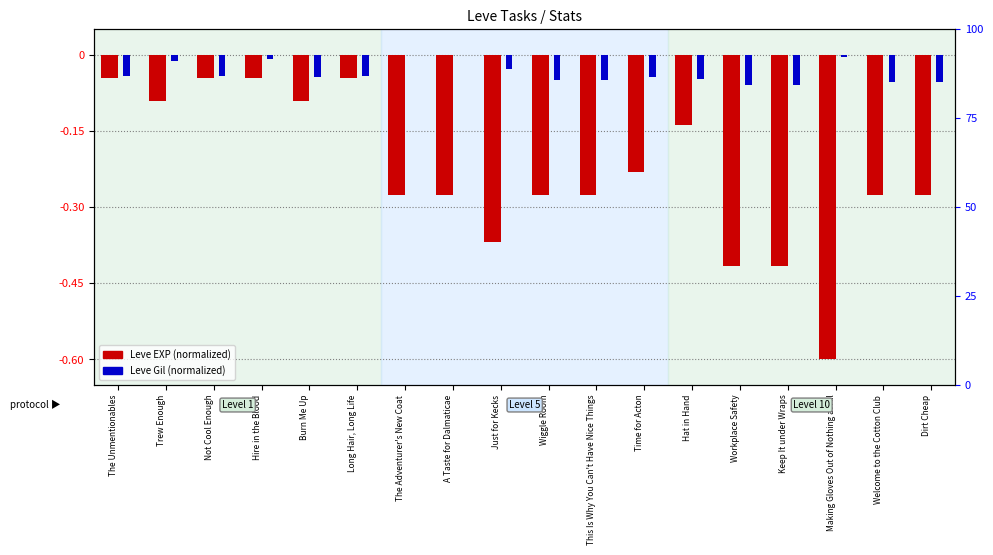

At which label does Leve Gil (normalized) reach its minimum?

Workplace Safety